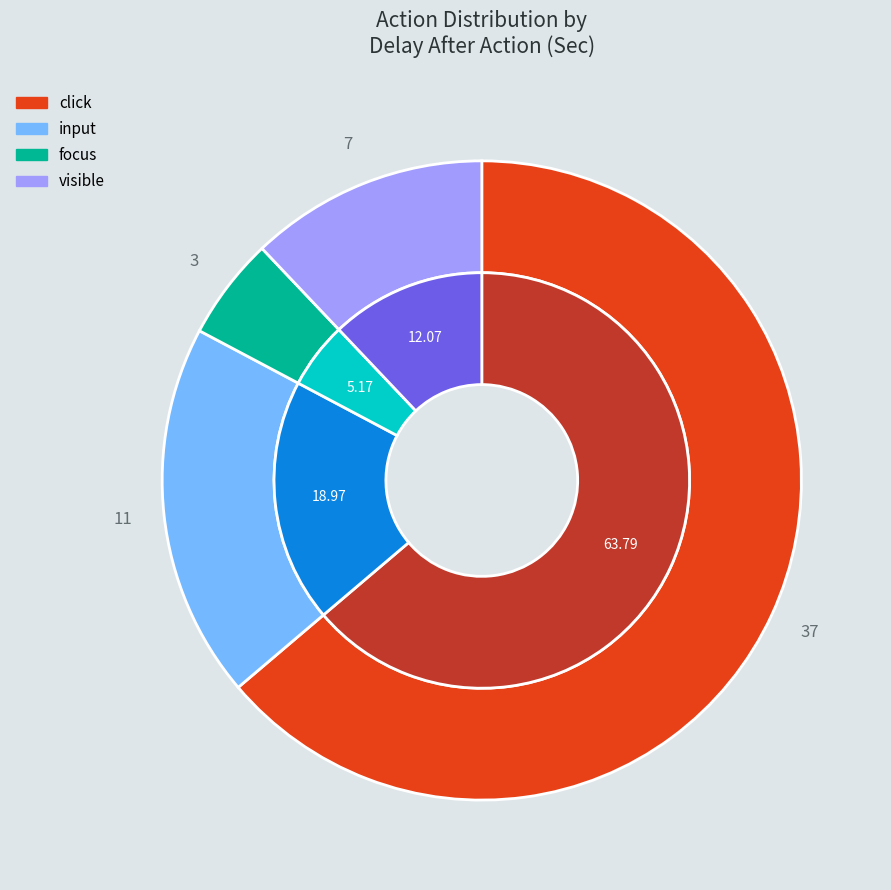

How many slices are in this pie chart?

4